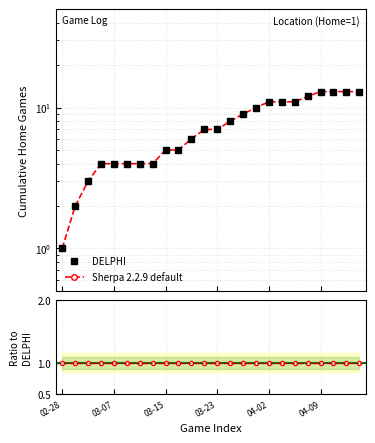

Reading left to right, transcribe all the data shown in this chart.

DELPHI: 1	2	3	4	4	4	4	4	5	5	6	7	7	8	9	10	11	11	11	12	13	13	13	13
Sherpa 2.2.9 default: 1	2	3	4	4	4	4	4	5	5	6	7	7	8	9	10	11	11	11	12	13	13	13	13
Ratio to DELPHI: 1	1	1	1	1	1	1	1	1	1	1	1	1	1	1	1	1	1	1	1	1	1	1	1